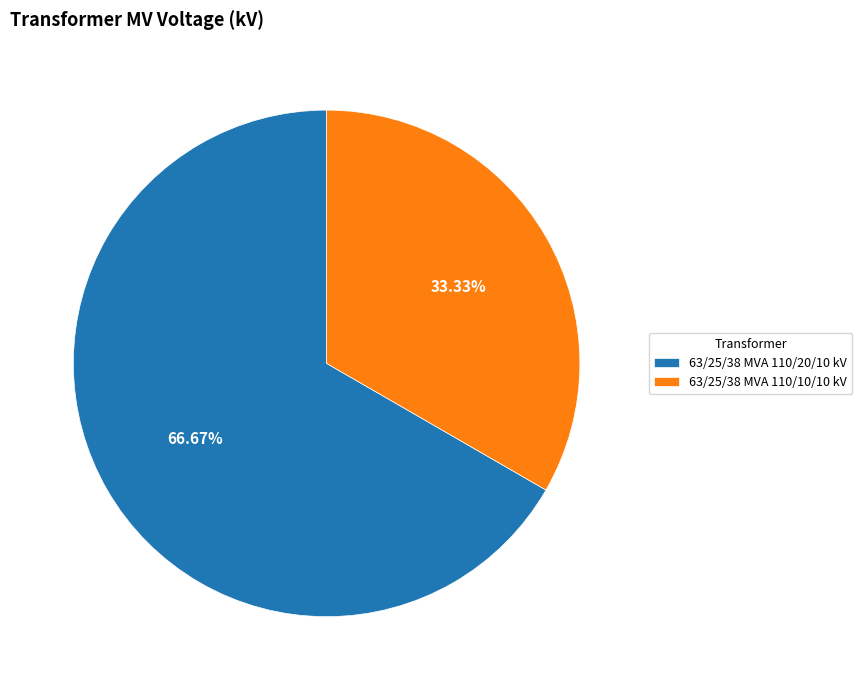

Is the sum of 63/25/38 MVA 110/20/10 kV and 63/25/38 MVA 110/10/10 kV greater than half?

Yes